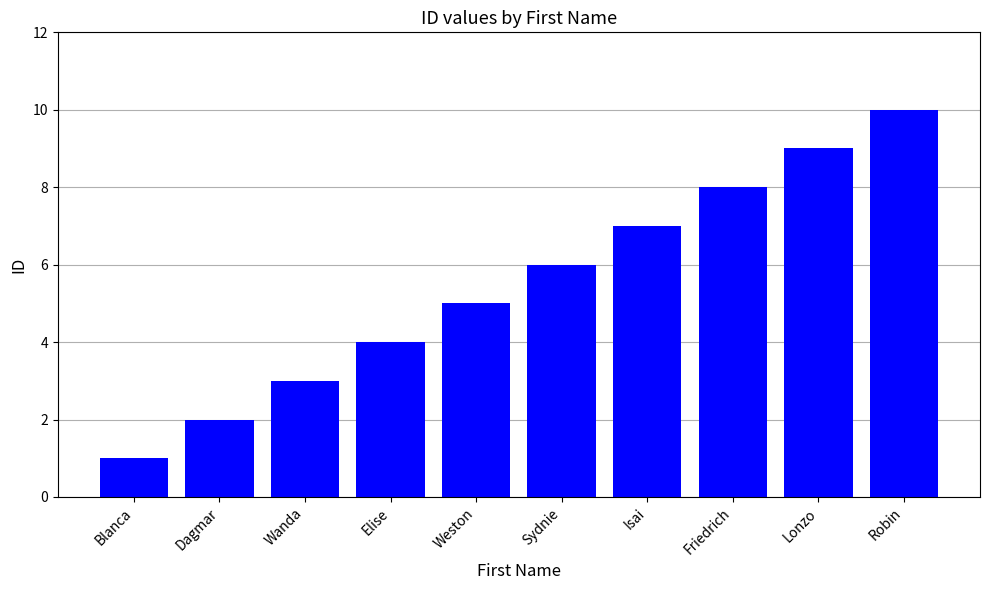

What is the value of the 7th bar from the left?

7